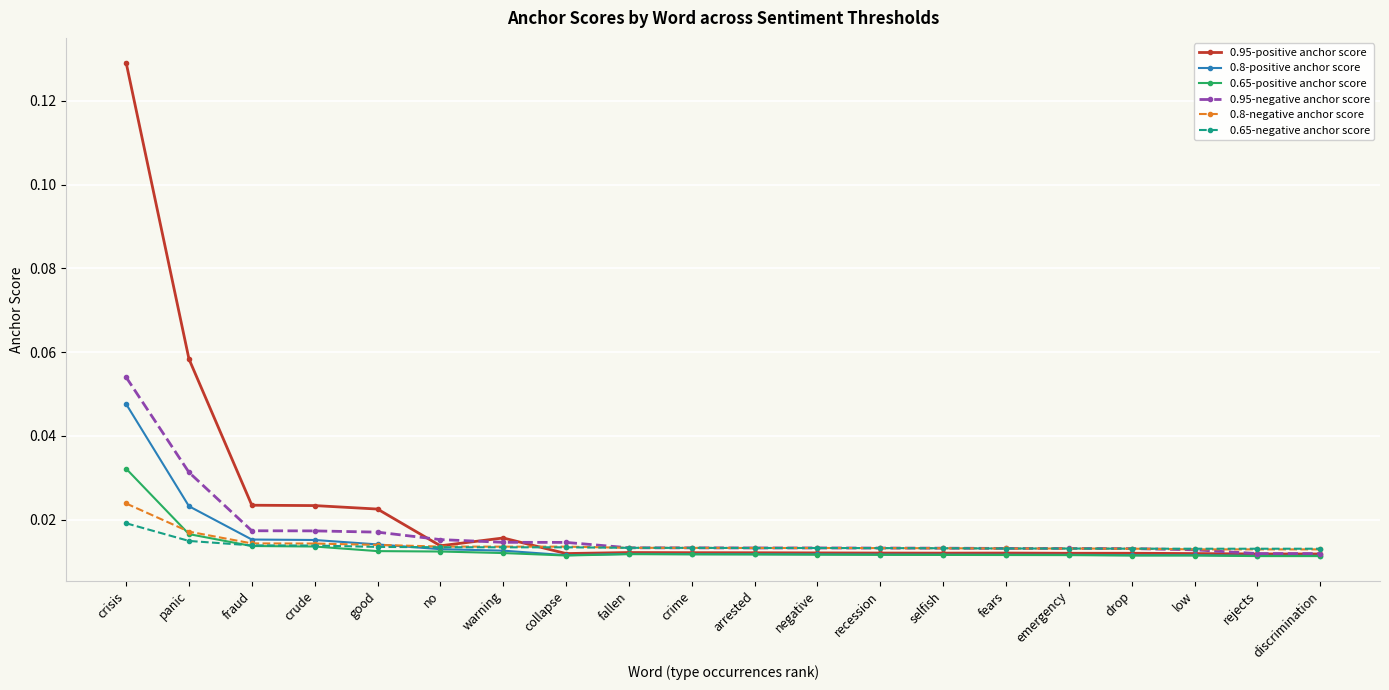

How many 0.95-negative anchor score values are between 0 and 1?

20